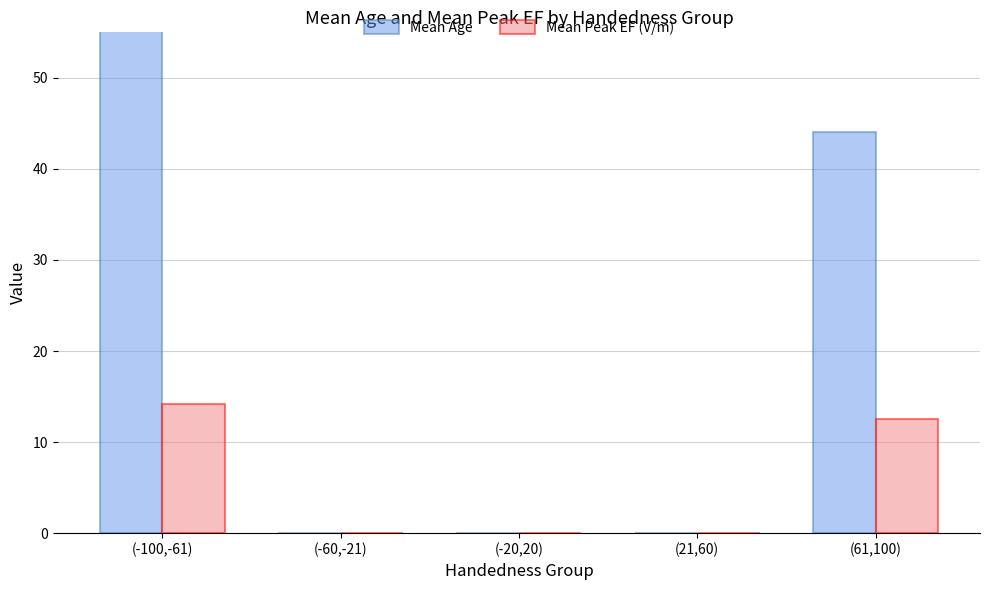

List the series in order of their peak value, highest first.

Mean Age, Mean Peak EF (V/m)